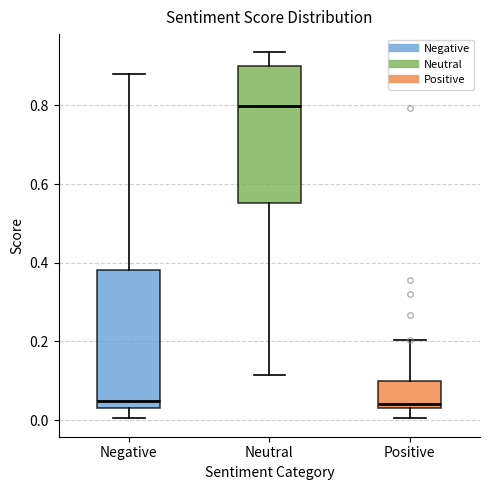

Where does the upper whisker of the box for Positive end on the y-axis? The values are not printed on the chart, so give them approximately, as read against the axis.

0.20